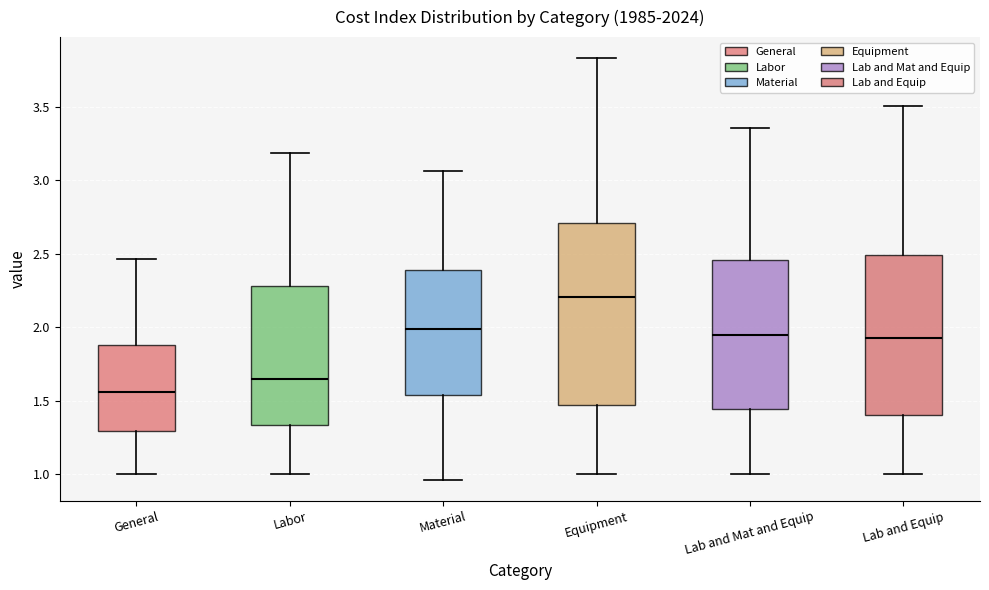

Which box has the lowest median line?

General